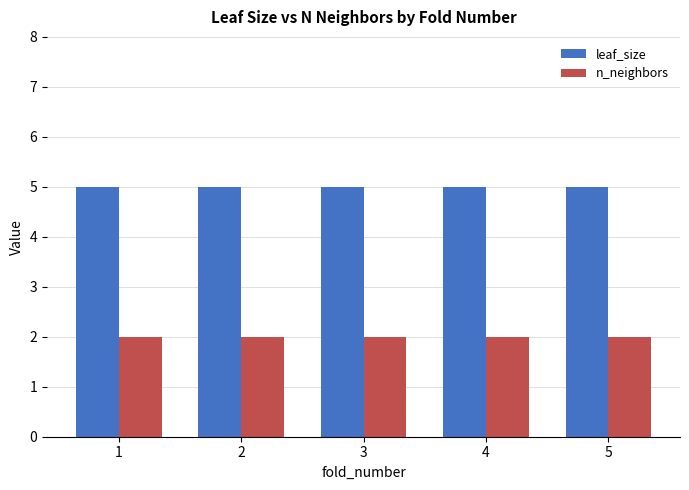

What is the total value across all series at 5?

7